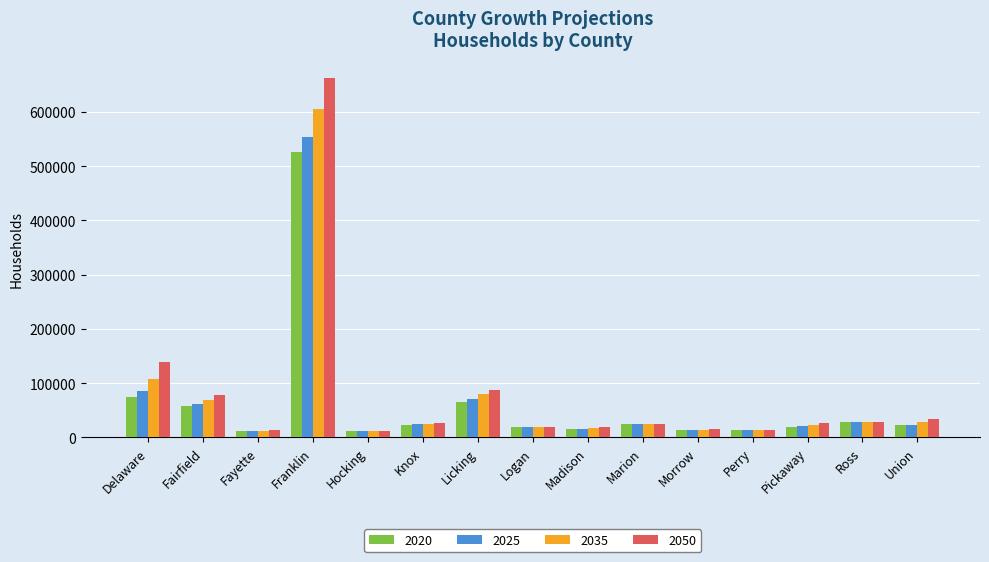

Rank the series by their average value, from lowest to highest.

2020, 2025, 2035, 2050